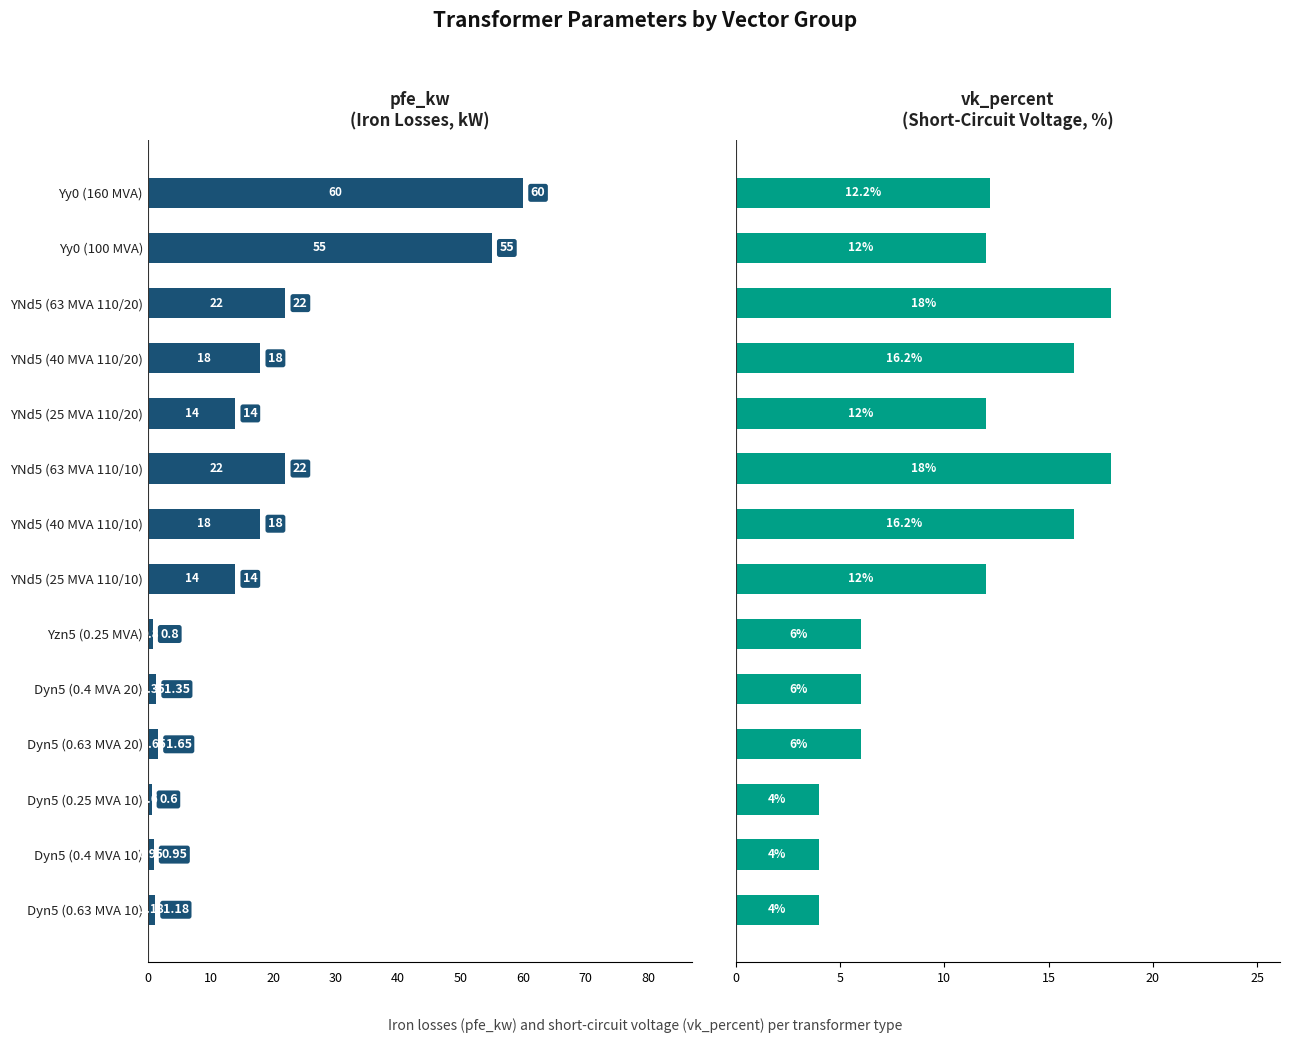

What is the difference between the second highest and second lowest values in the vk_percent series?

14.0